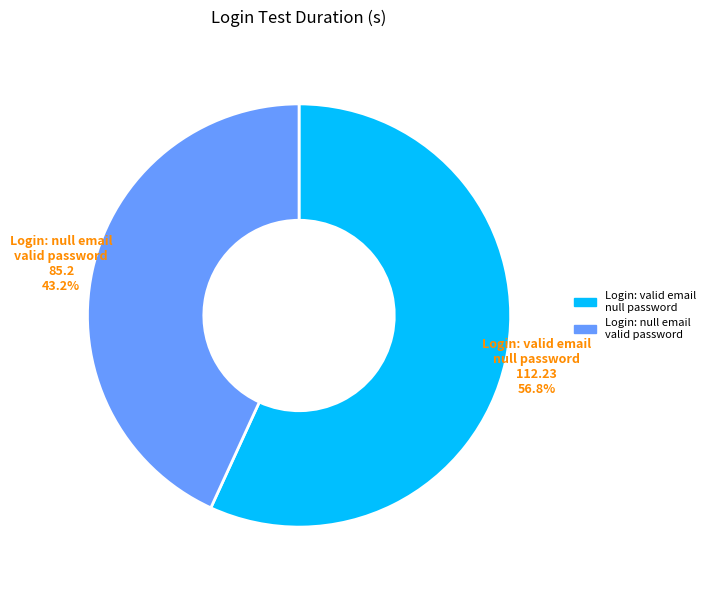

How many segments does this pie chart have?

2